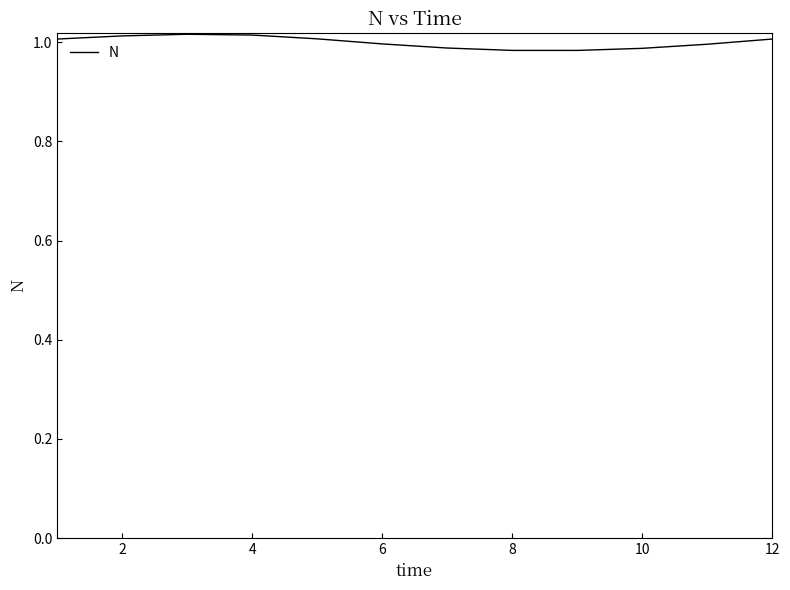

Count the values in the range 0 to 1.

6